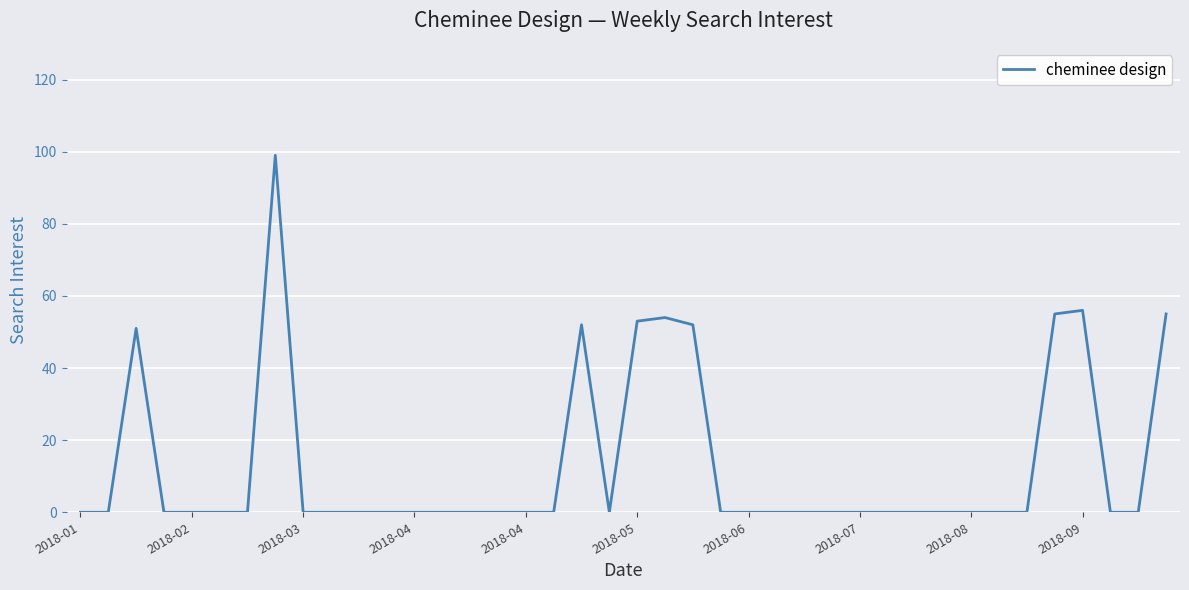

What is the difference between the maximum and minimum values?

99